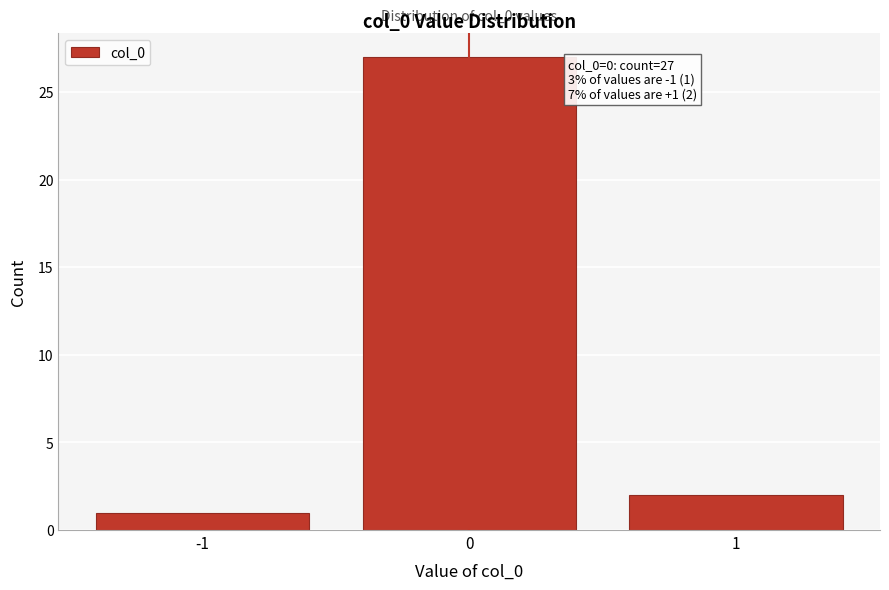

Reading right to left, transcribe all the data shown in this chart.

1=2	0=27	-1=1